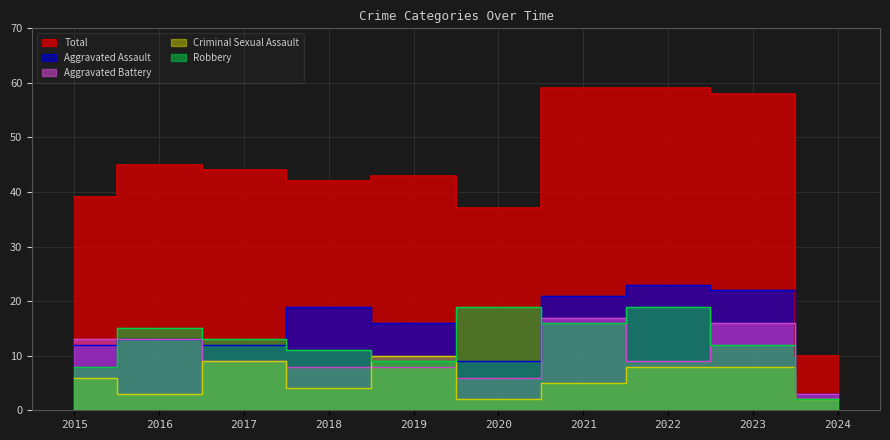

True or false: Aggravated Assault and Criminal Sexual Assault cross at least once.

False